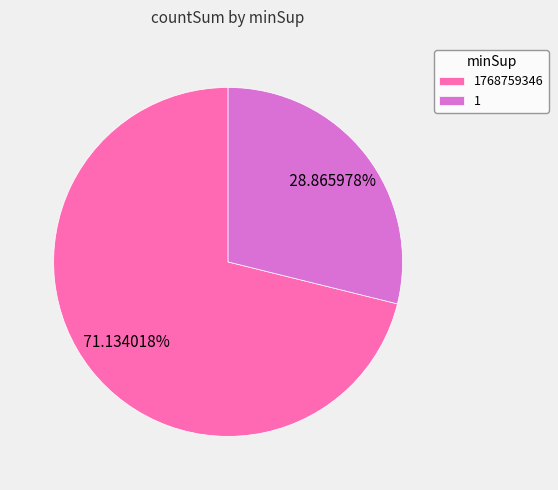

Is there a majority slice in this chart?

Yes